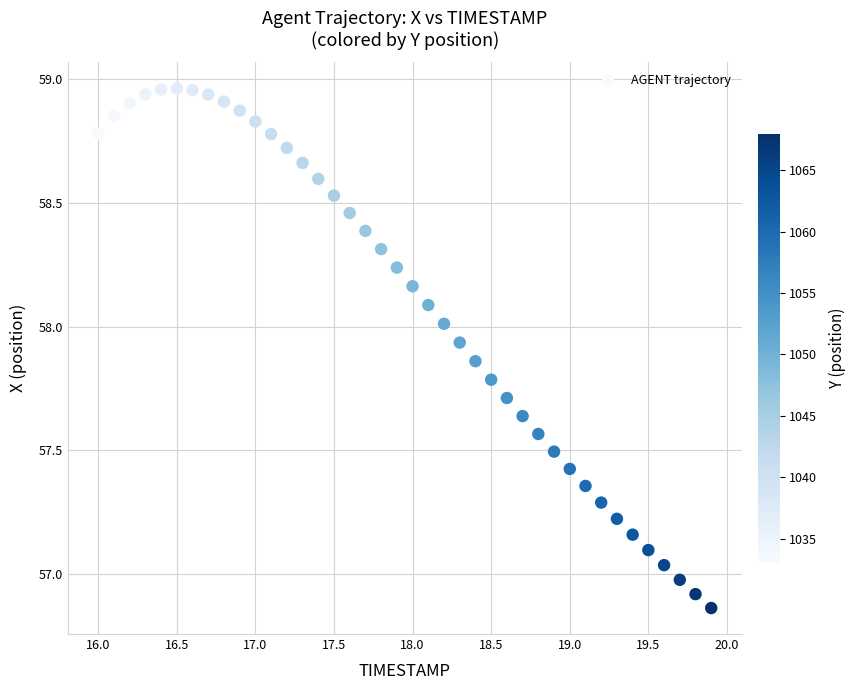

What is the range of Y values (max minus min)?

2.1